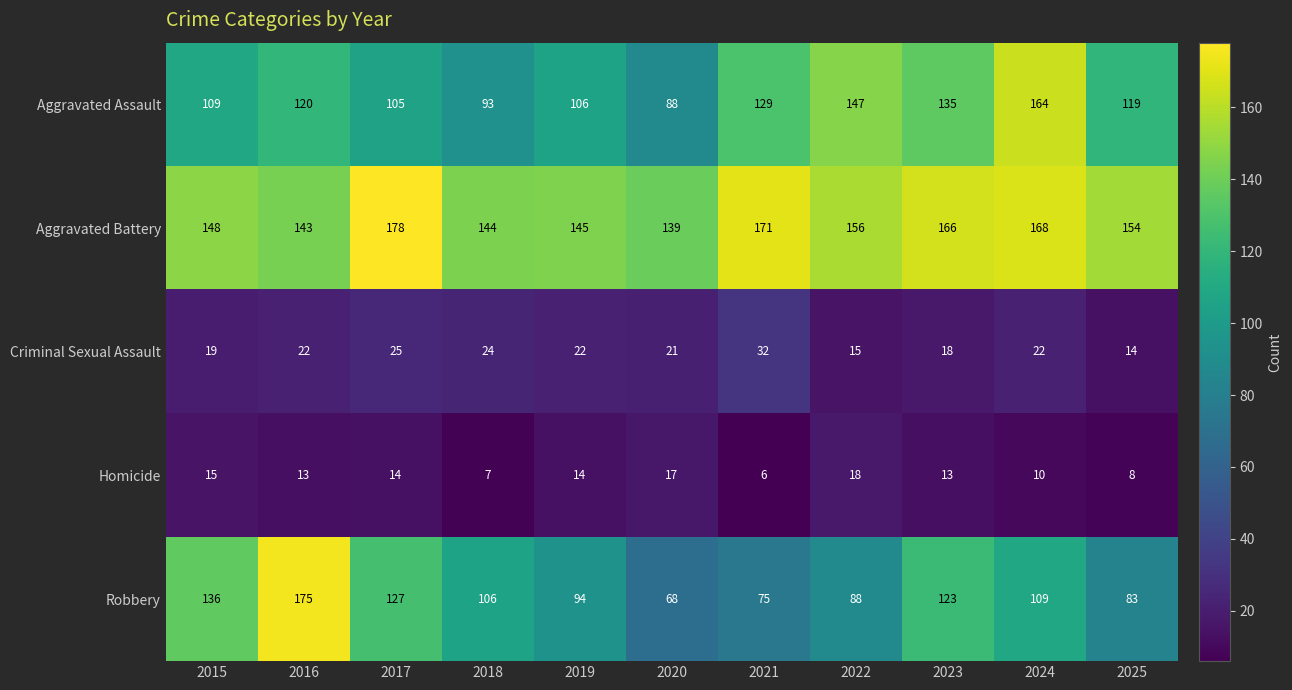

Which series has the largest total across all categories?

Aggravated Battery